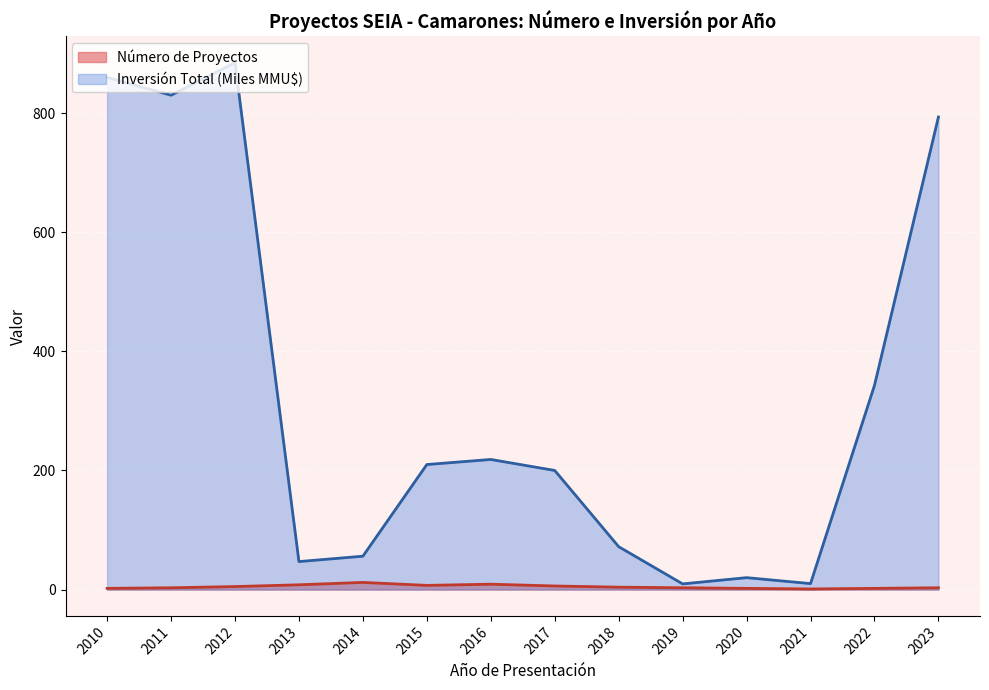

At how many categories does at least one series exceed 200?

8